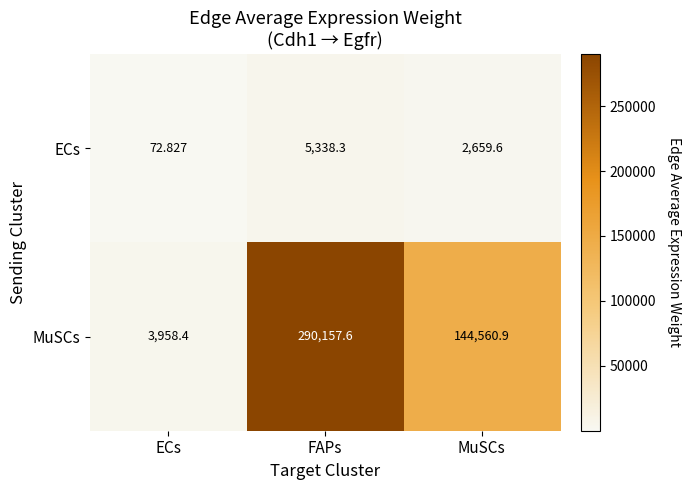

At MuSCs, list the series in order from largest to smallest.

MuSCs, ECs